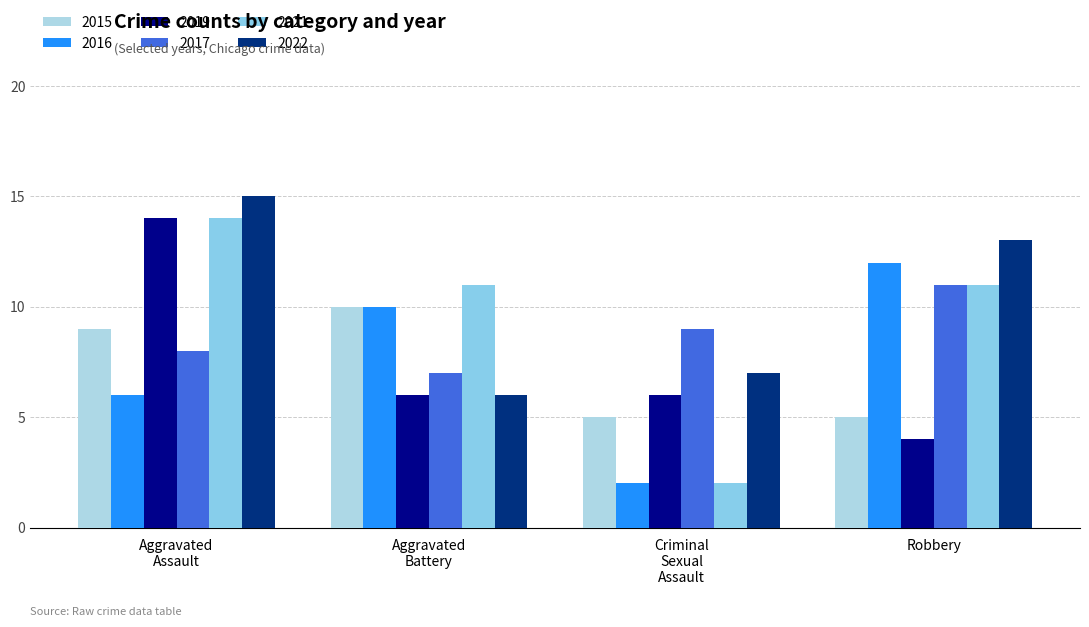

Reading right to left, list all the values displayed in this chart.

2015: 5	5	10	9
2016: 12	2	10	6
2019: 4	6	6	14
2017: 11	9	7	8
2021: 11	2	11	14
2022: 13	7	6	15